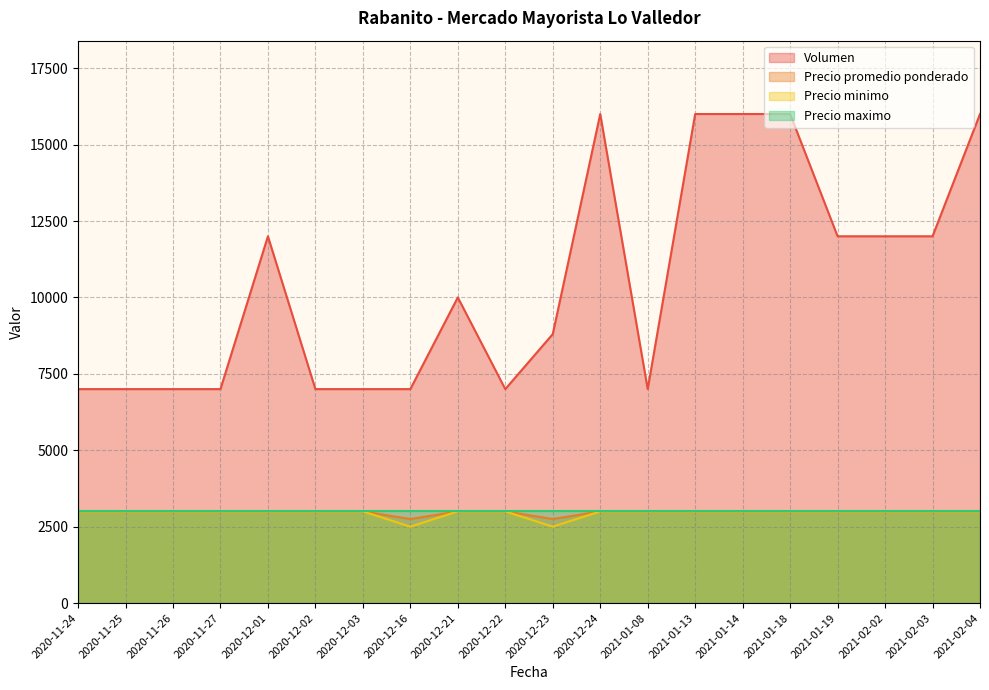

The Volumen series shows 2767 at 2020-11-27. True or false?

False